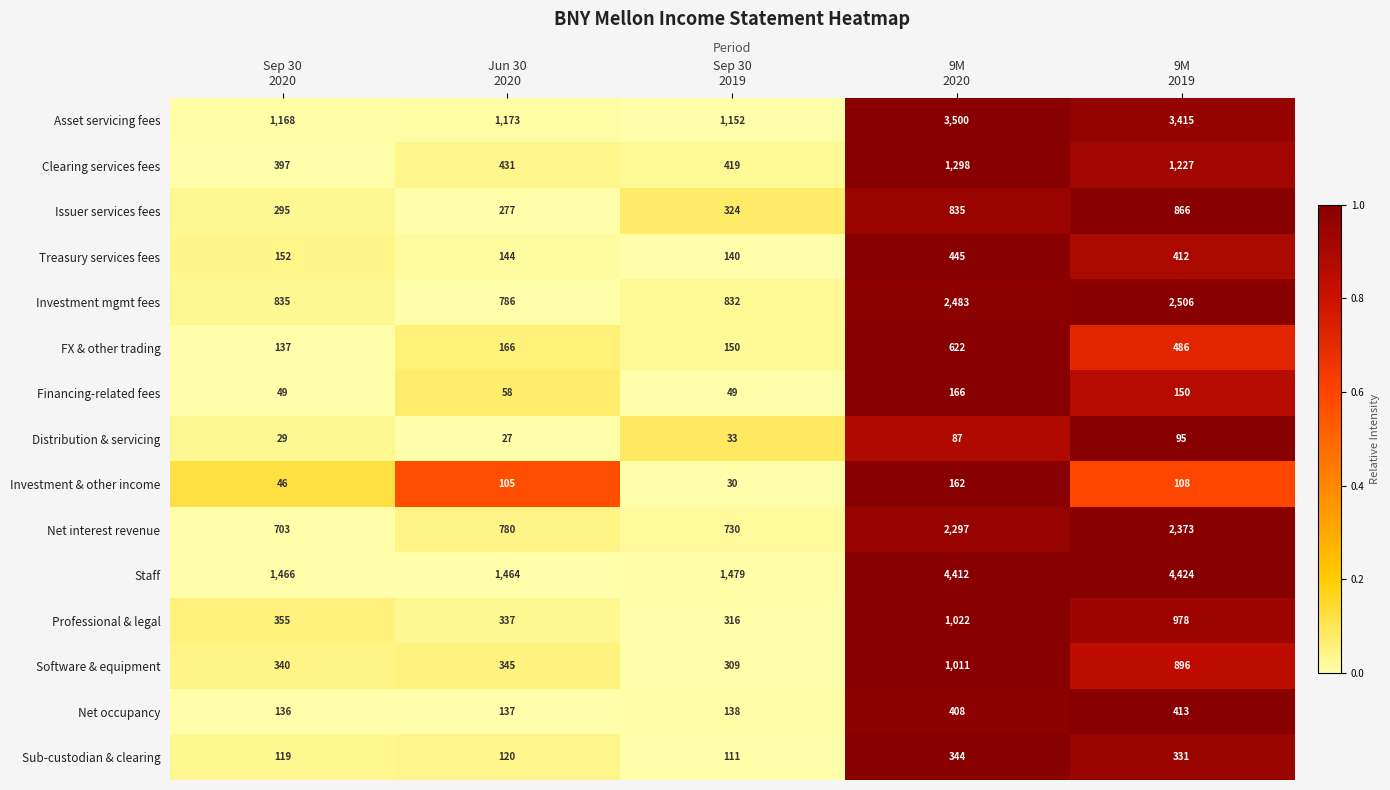

At how many categories does at least one series exceed 318?

5